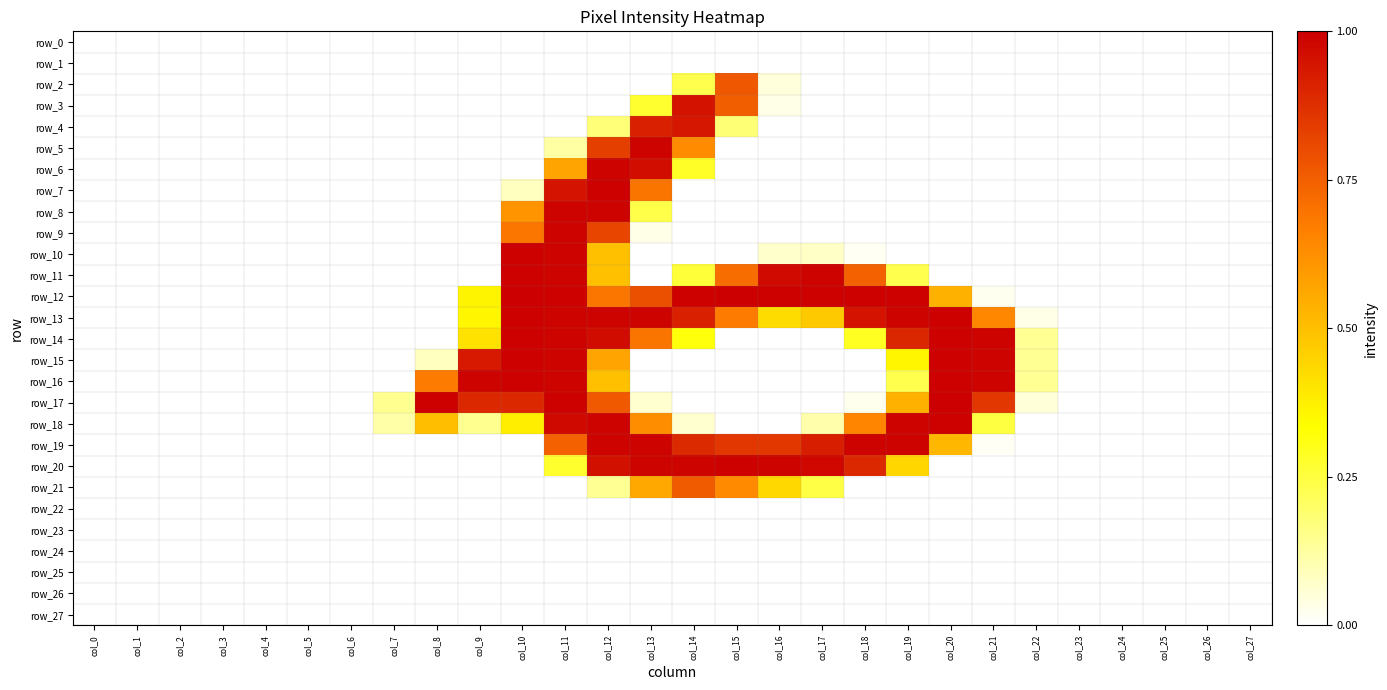

At how many categories does at least one series exceed 0?

16